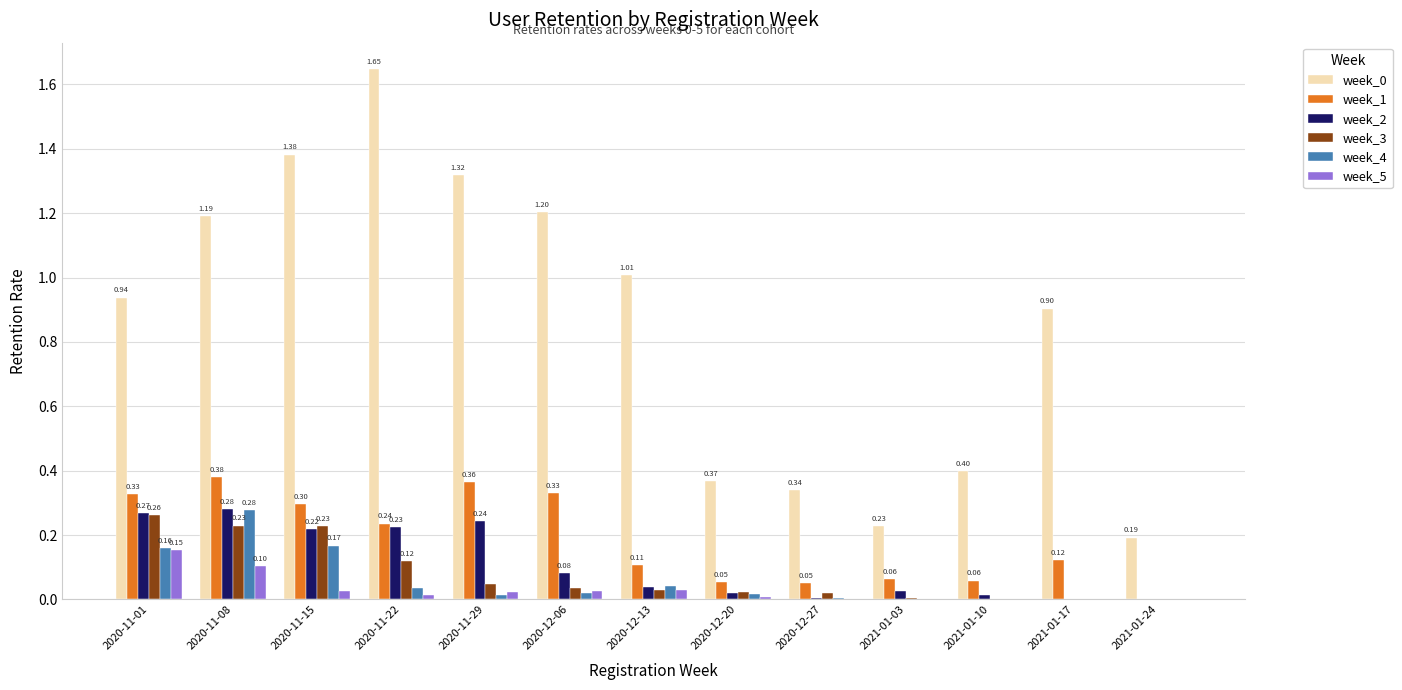

What is the total value across all series at 2021-01-10?

0.5